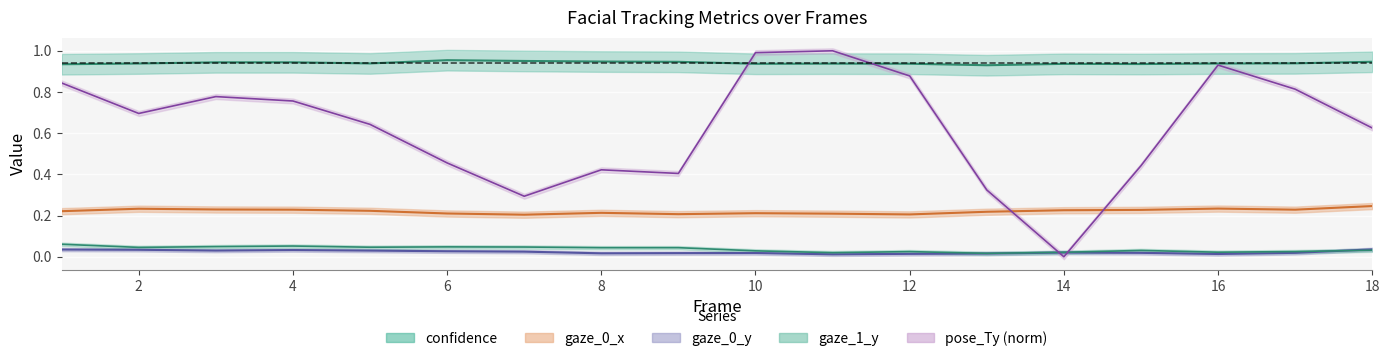

Is the value of gaze_1_y at 7 greater than the value of confidence at 17?

No